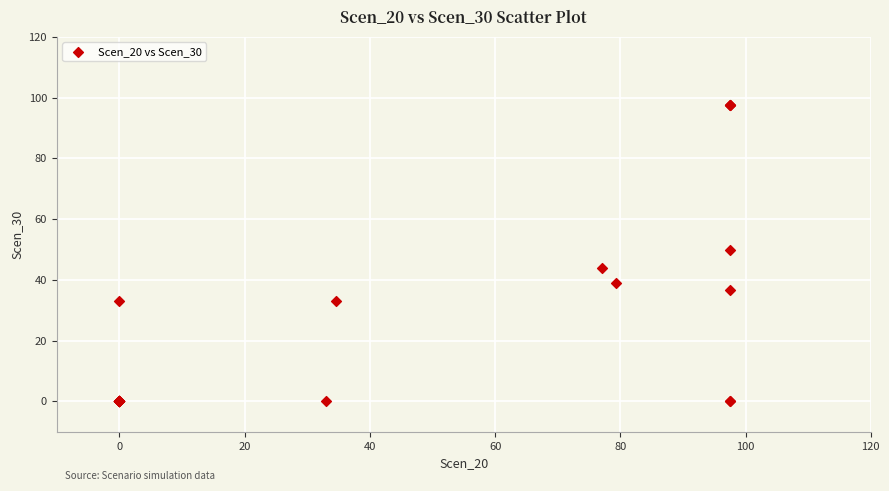

What Y value in the scatter plot is closest to 48?

49.8